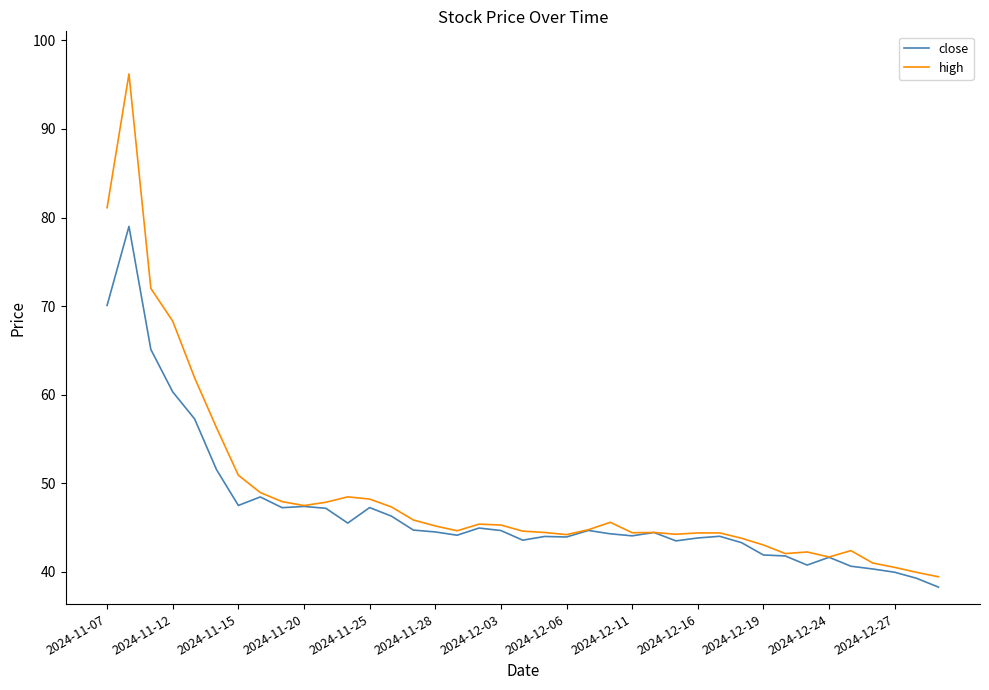

What is the maximum value shown in the chart?

96.2